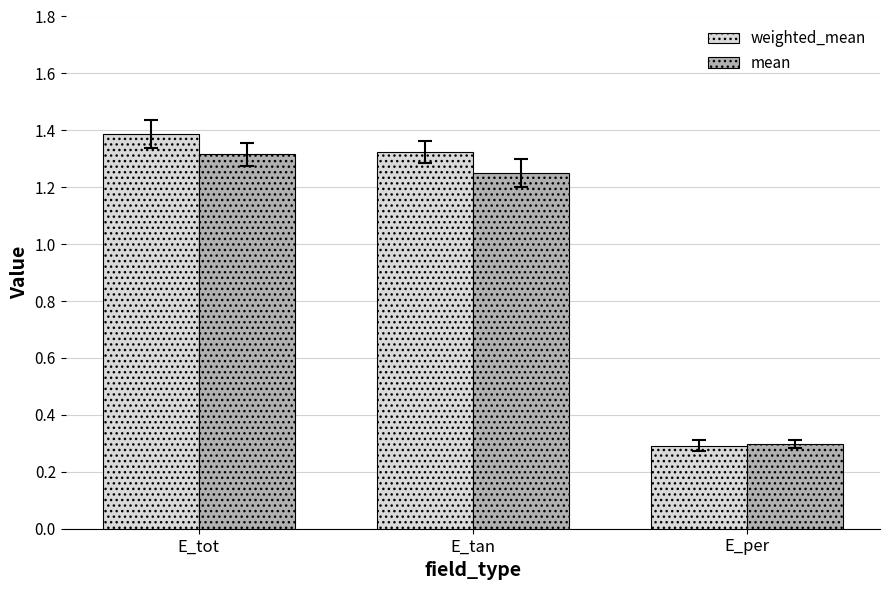

Rank the series at E_tot from highest to lowest value.

weighted_mean, mean